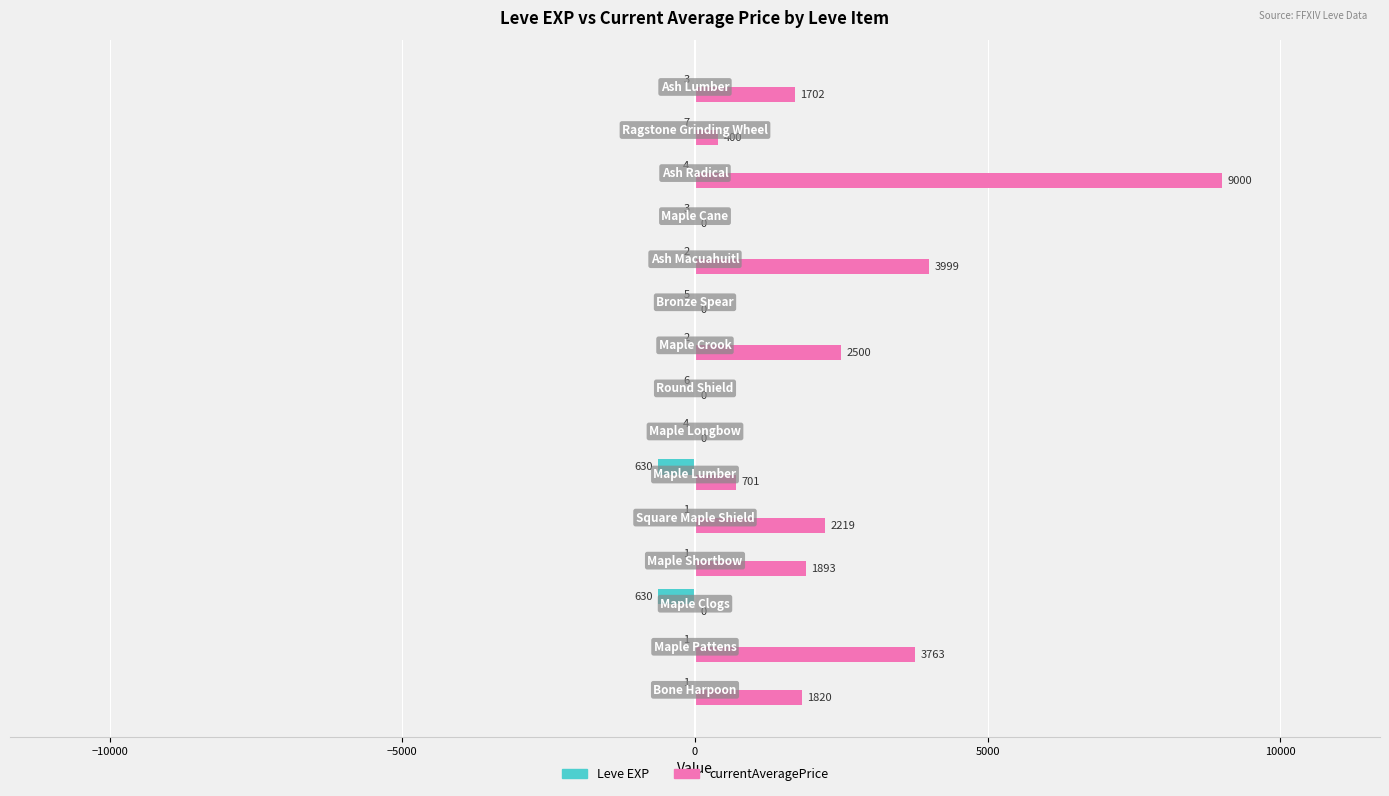

Which series has the largest total across all categories?

currentAveragePrice